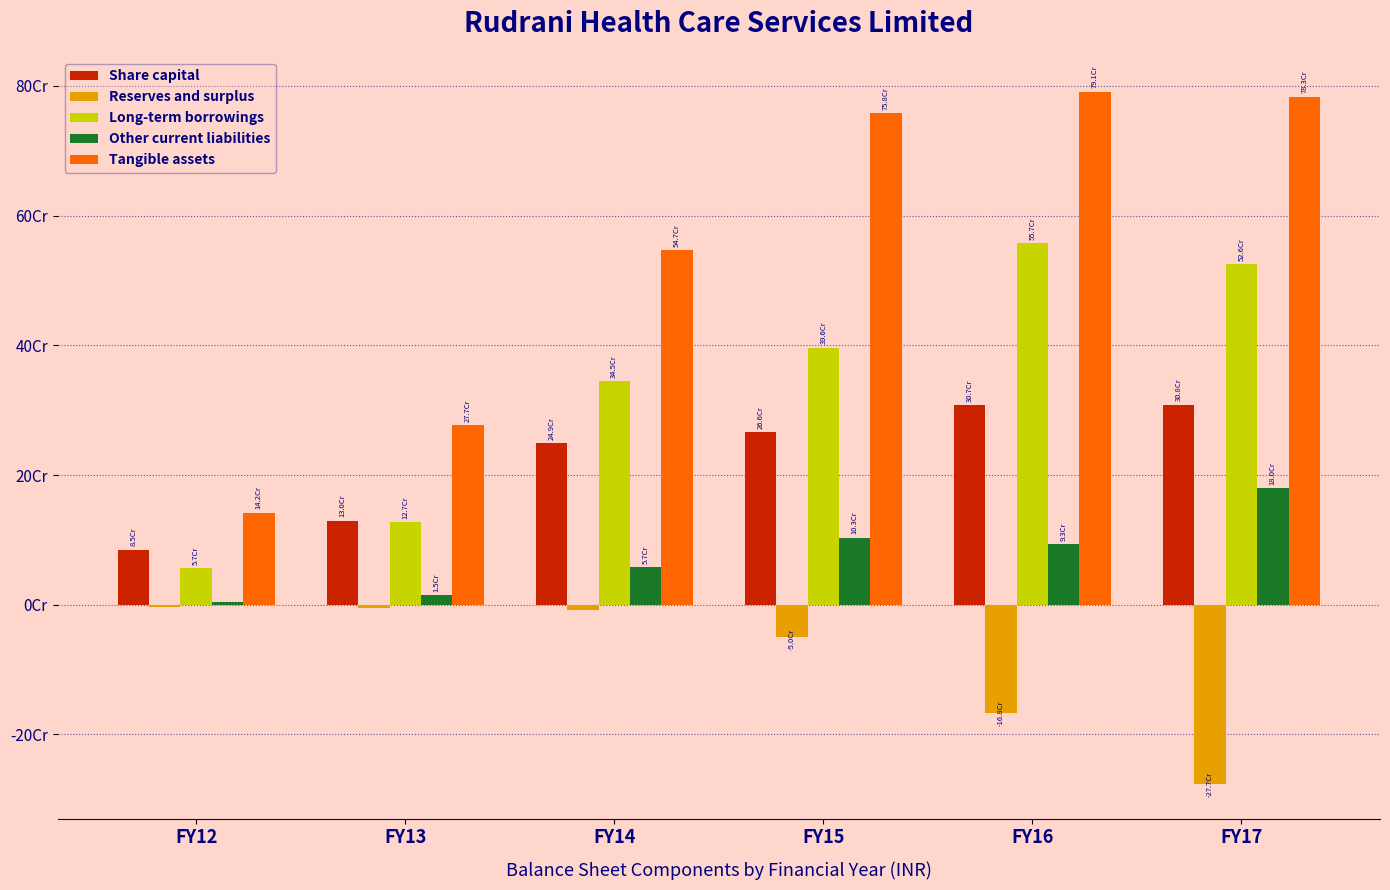

What is the difference between the Tangible assets values at FY17 and FY16?

7689182